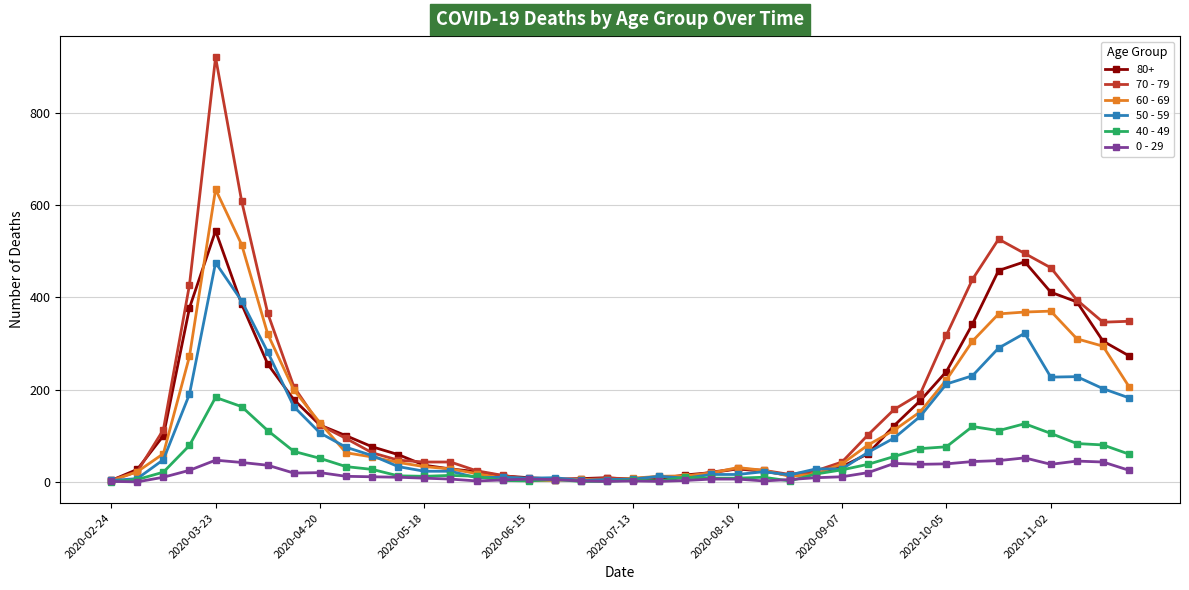

What is the greatest value displayed?

920